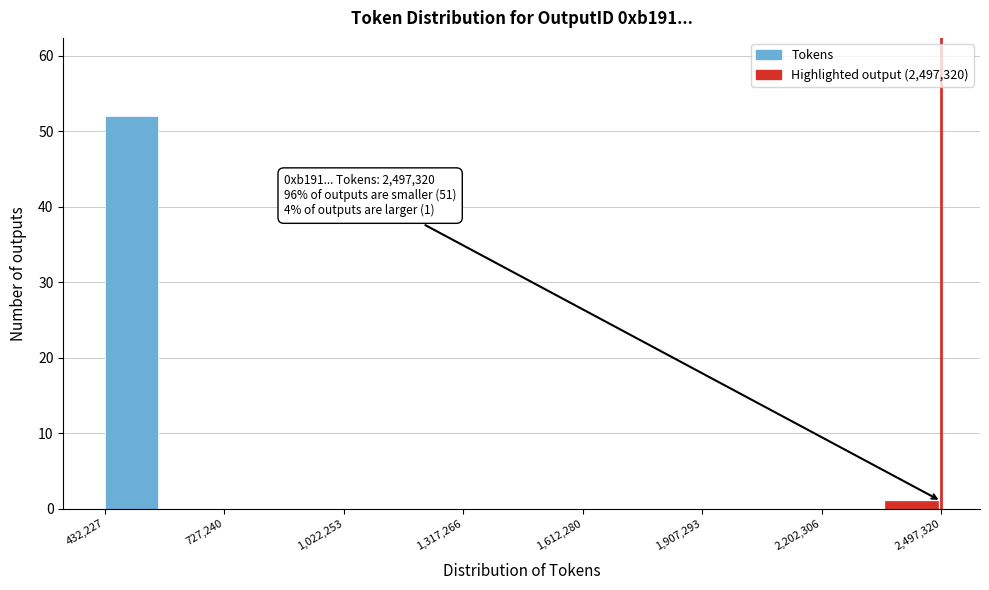

Around what value on the x-axis is the tallest bar? Give the approximate position of its centre, as read against the axis.

500000